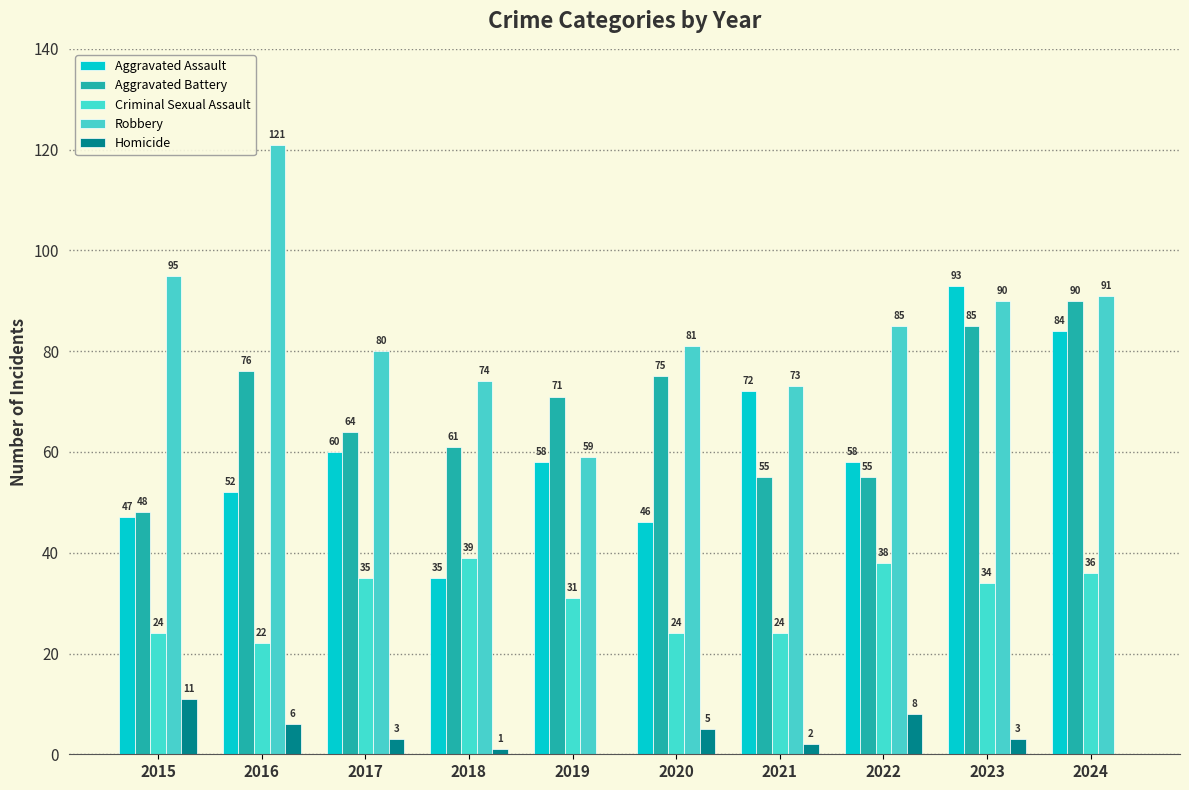

Reading right to left, what are all the values shown in this chart?

Aggravated Assault: 84	93	58	72	46	58	35	60	52	47
Aggravated Battery: 90	85	55	55	75	71	61	64	76	48
Criminal Sexual Assault: 36	34	38	24	24	31	39	35	22	24
Robbery: 91	90	85	73	81	59	74	80	121	95
Homicide: 0	3	8	2	5	0	1	3	6	11